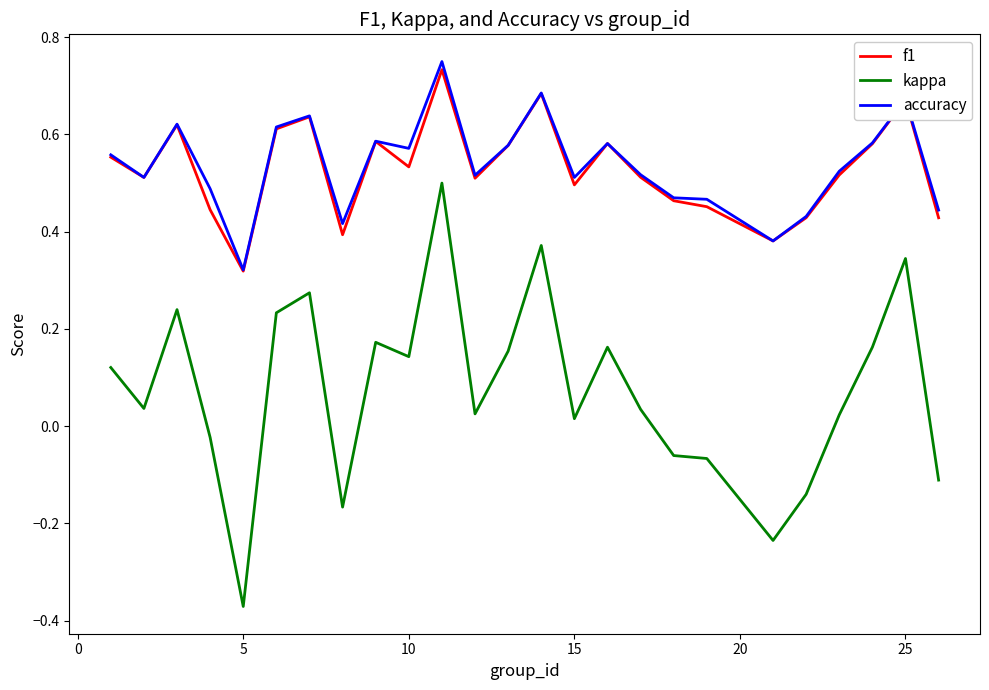

Is this an area chart (filled region under the line)?

No